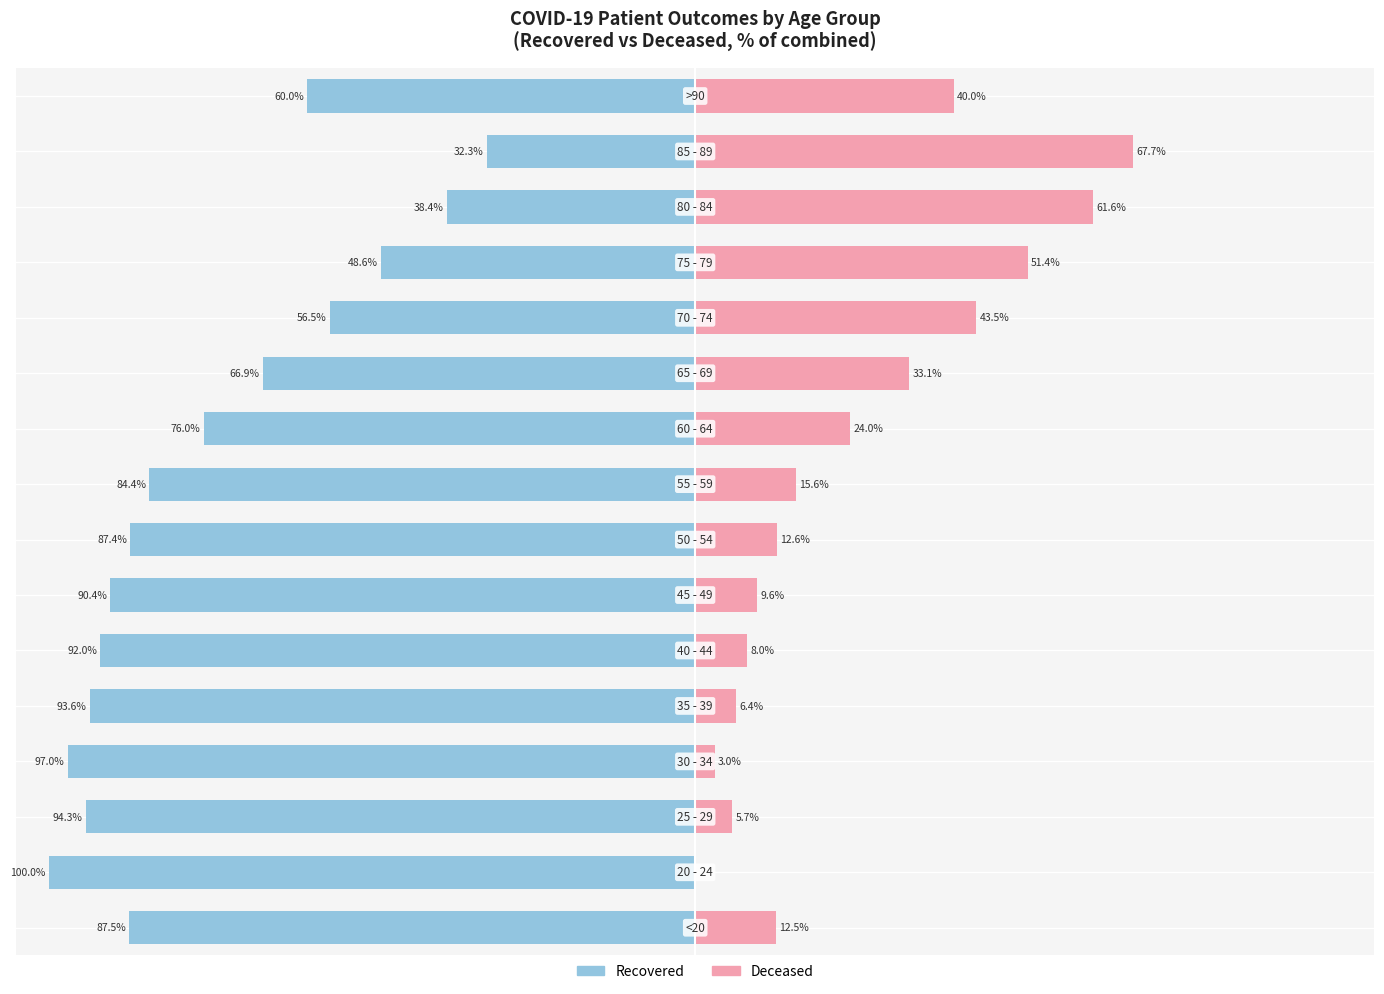

Reading left to right, transcribe all the data shown in this chart.

recovered_patients: -87.5	-100.0	-94.3	-97.0	-93.6	-92.0	-90.4	-87.4	-84.4	-76.0	-66.9	-56.5	-48.6	-38.4	-32.3	-60.0
deceased_patients: 12.5	0.0	5.7	3.0	6.4	8.0	9.6	12.6	15.6	24.0	33.1	43.5	51.4	61.6	67.7	40.0